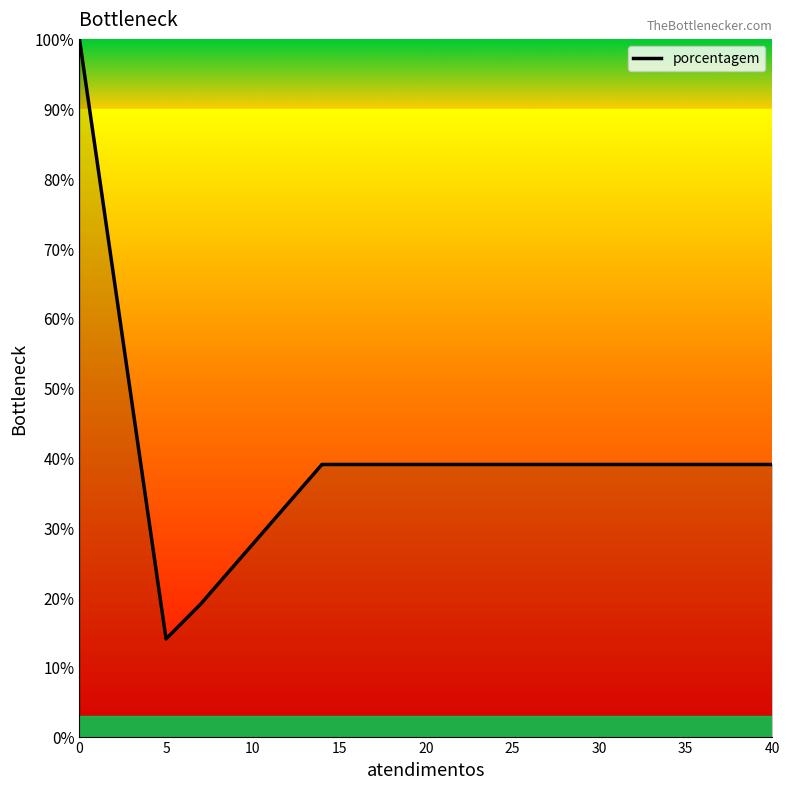

Which label corresponds to the smallest value in the chart?

5